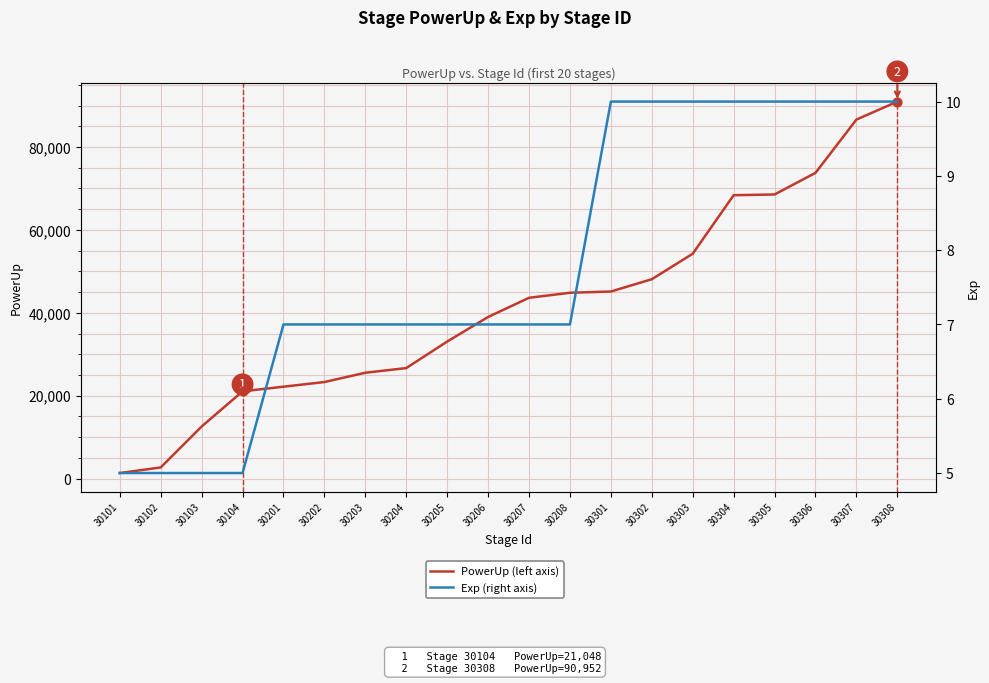

Which series has the largest total across all categories?

PowerUp (left axis)